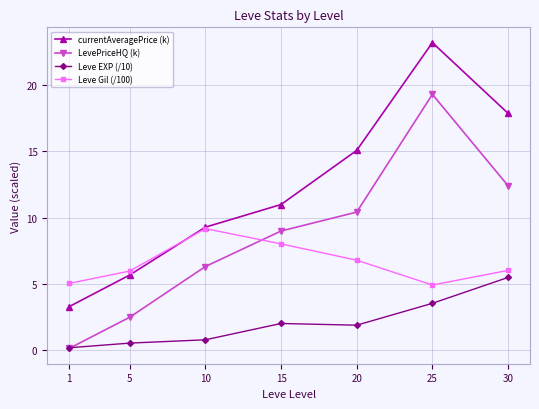

In Leve Gil (/100), how many points are lower than both neighbors (excluding endpoints)?

1